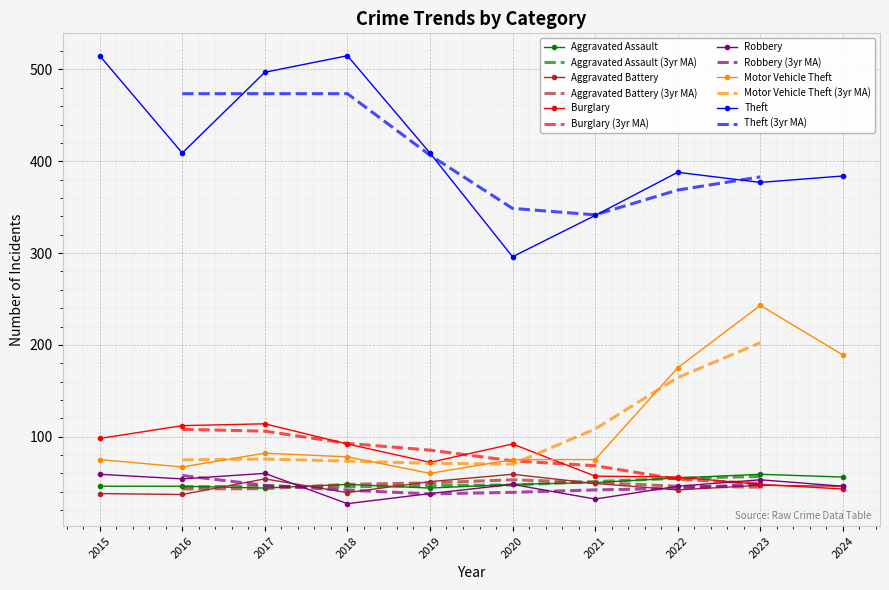

True or false: Motor Vehicle Theft has a value of 69 at 2024.

False